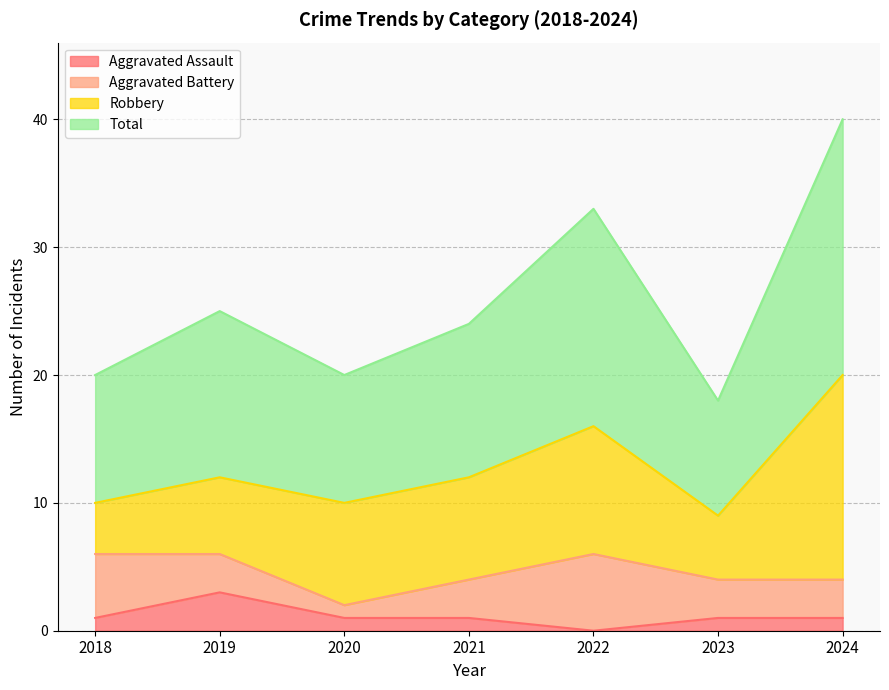

Which label corresponds to the largest value in the chart?

2024